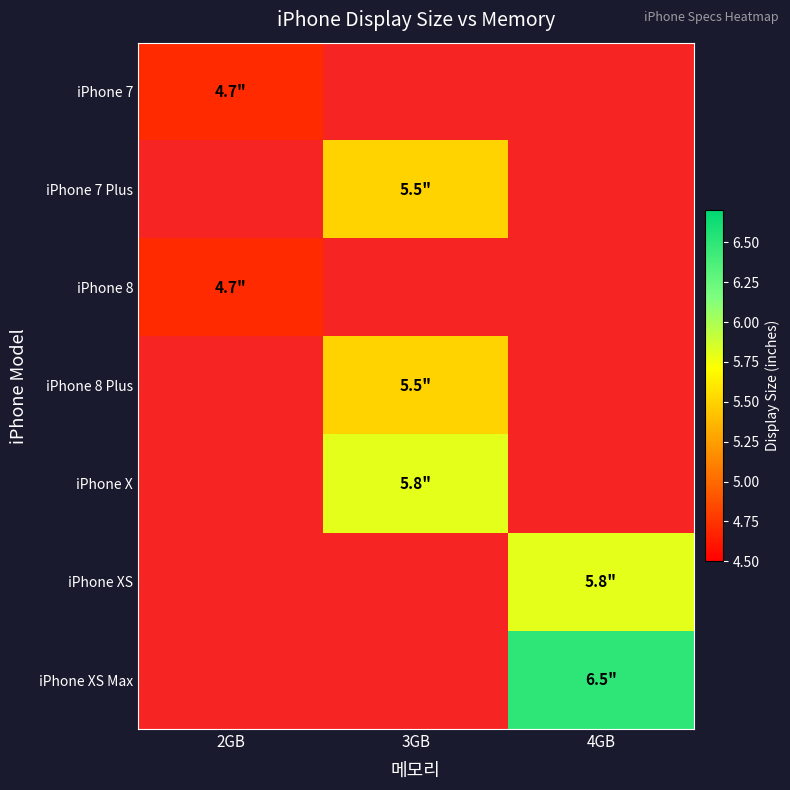

The value of iPhone X at 3GB is 5.8. True or false?

True